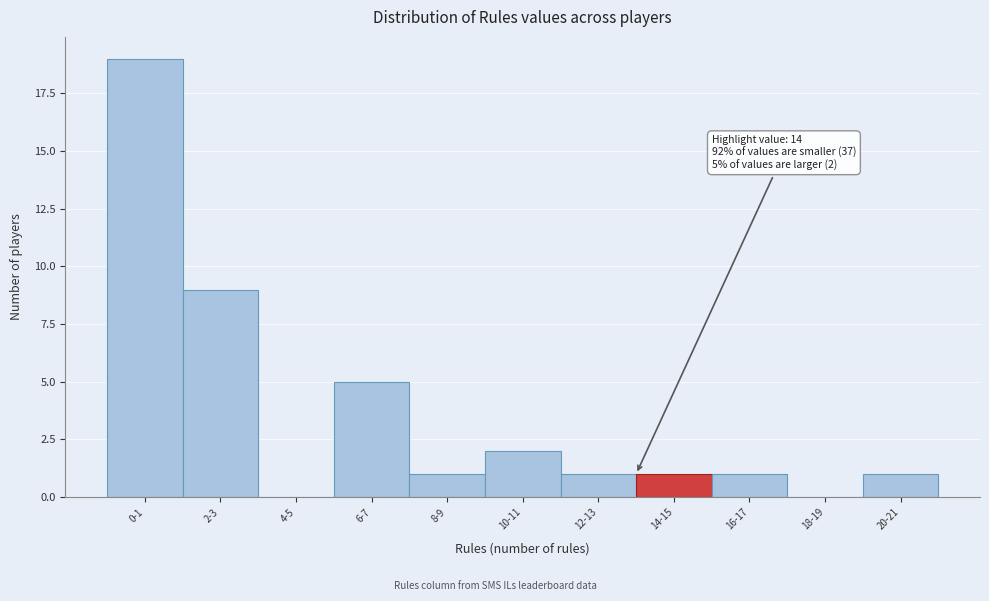

Reading left to right, list all the values displayed in this chart.

0-1=19	2-3=9	4-5=0	6-7=5	8-9=1	10-11=2	12-13=1	14-15=1	16-17=1	18-19=0	20-21=1